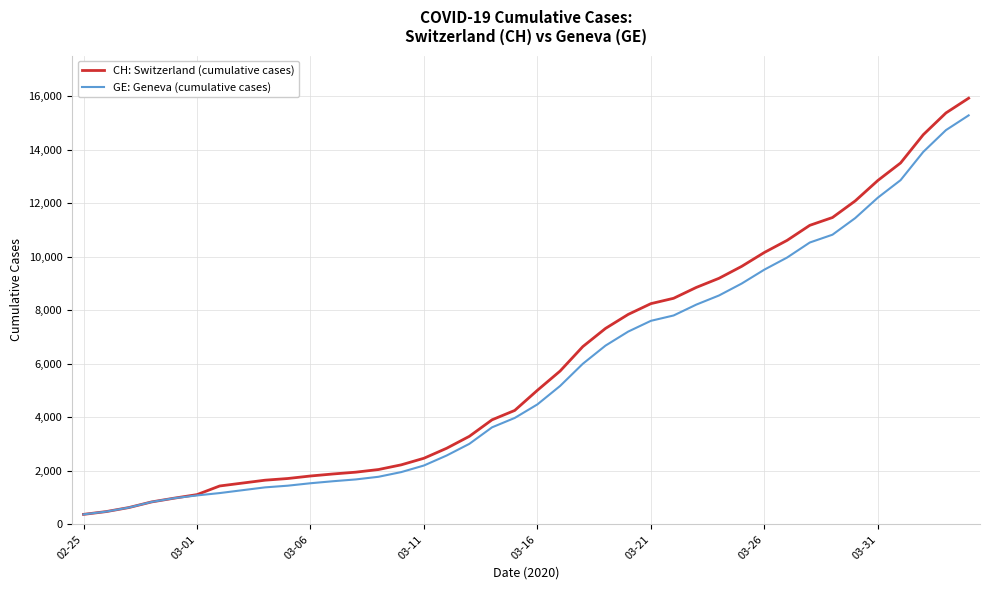

How many distinct data groups are displayed?

2